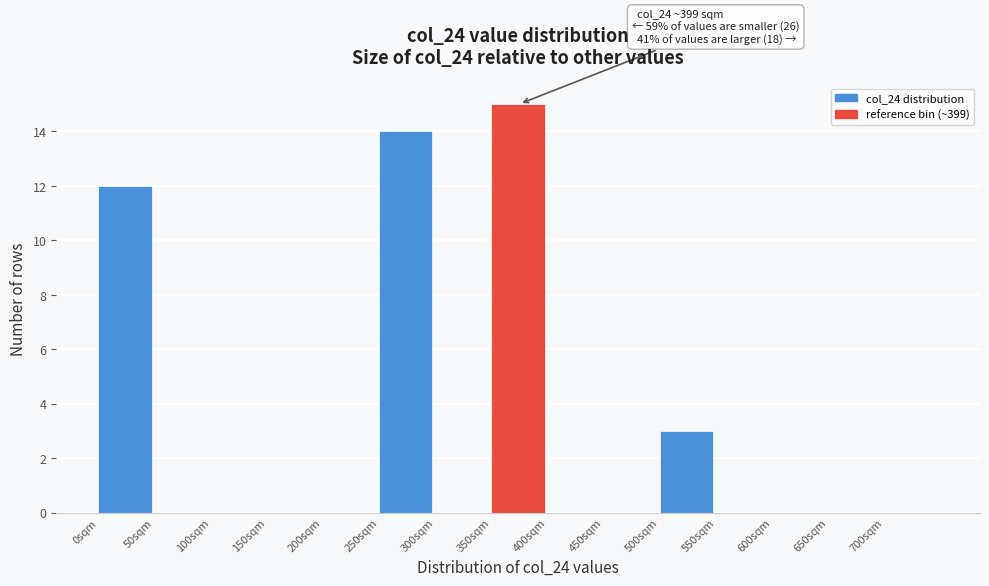

Over which range of the x-axis is the bar tallest?

350 to 400